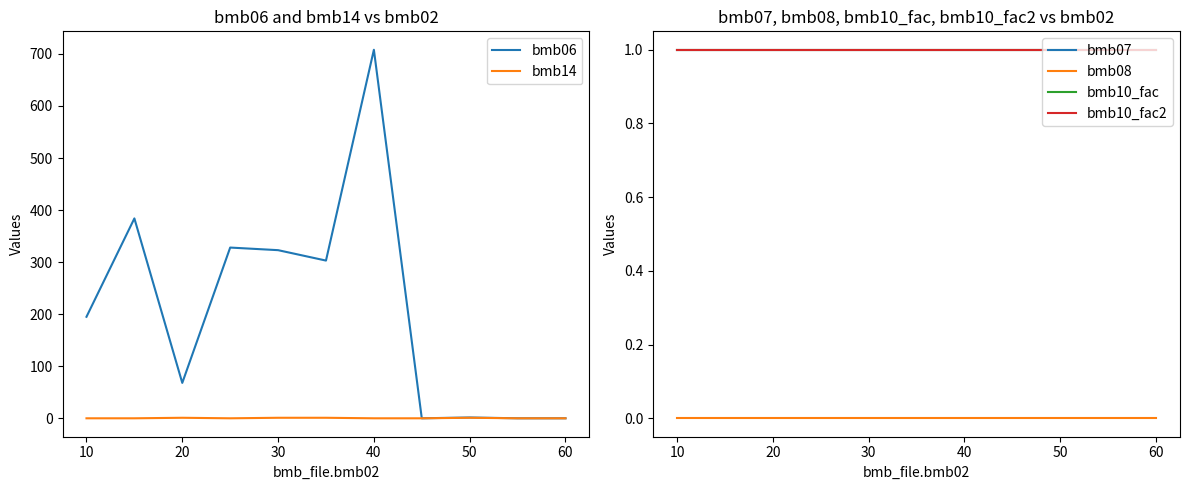

How many categories are shown in the chart?

11